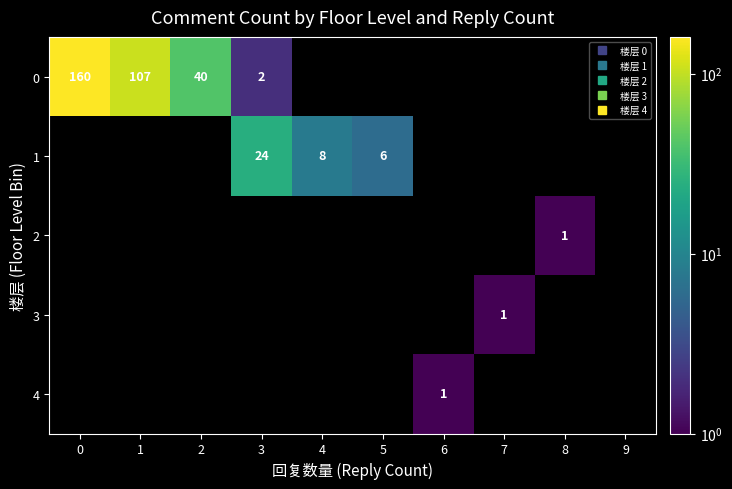

What is the difference between the maximum and minimum values in the 2 series?

1